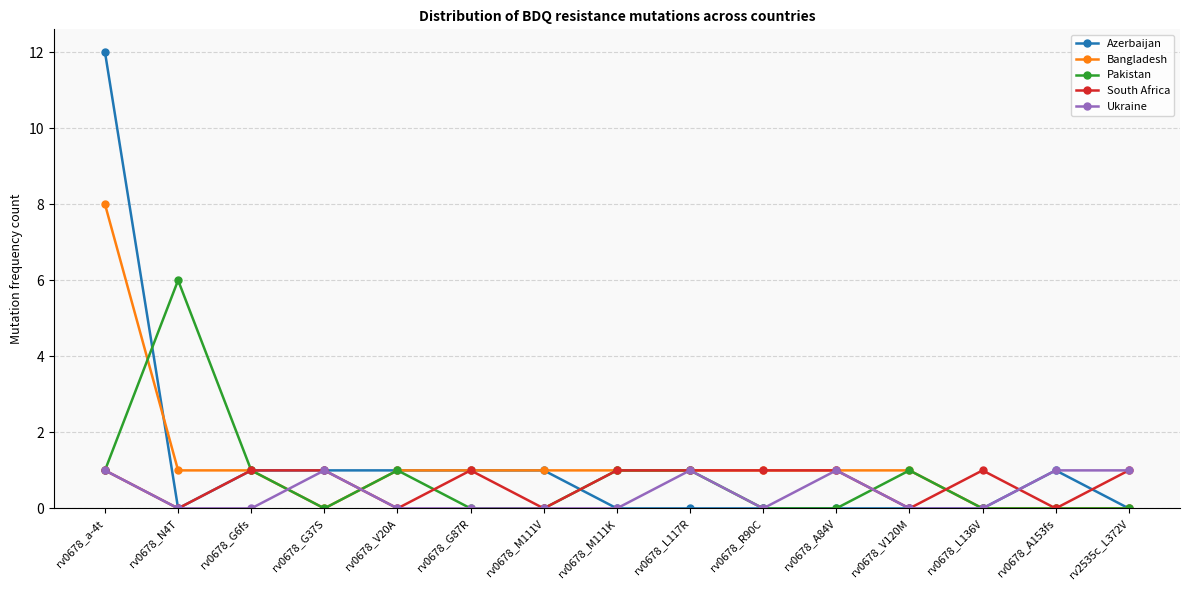

What is the average value of the Azerbaijan series?

1